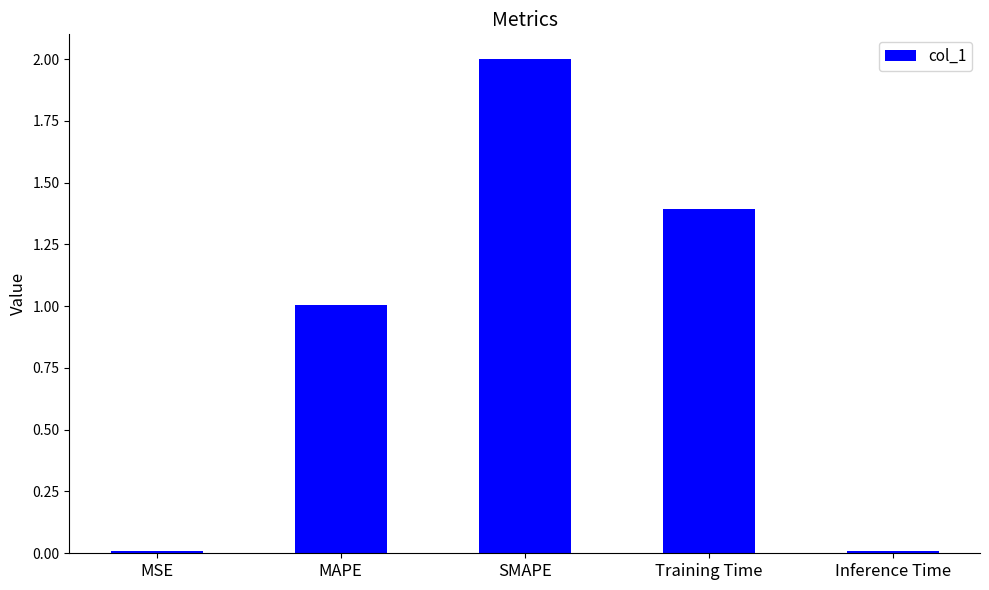

What position from the left is Inference Time?

5